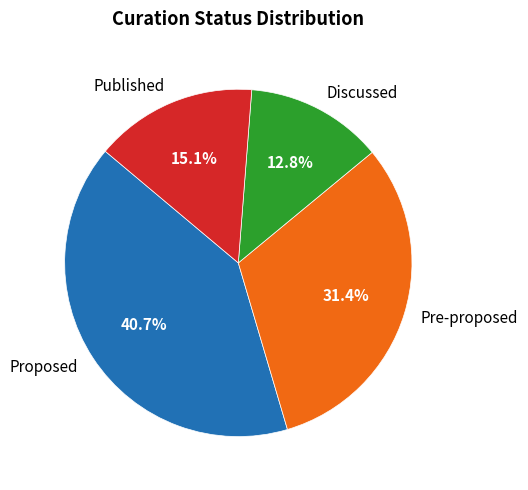

To the nearest percent, what is the average slice percentage?

25%